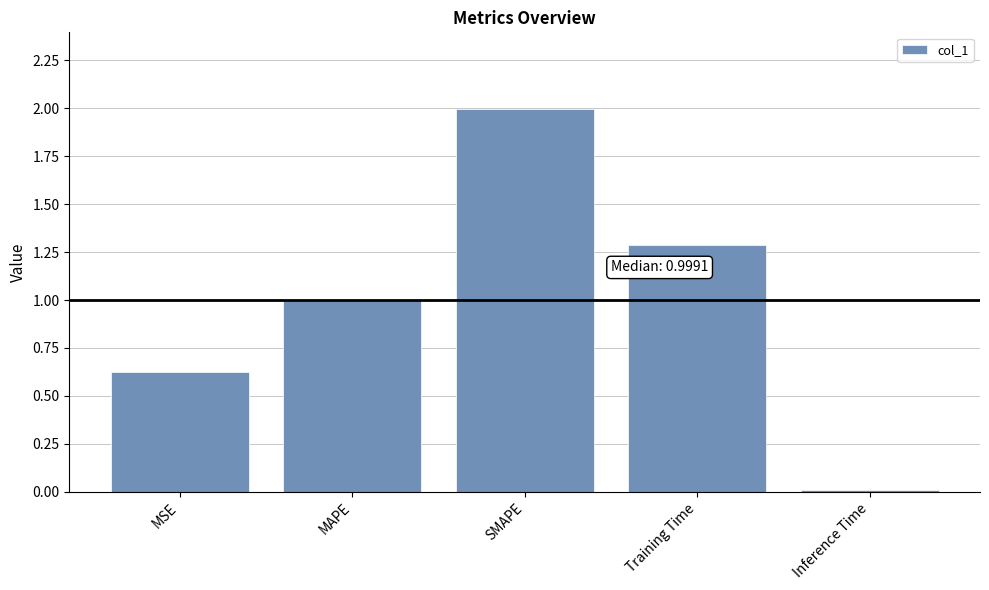

What is the sum of the values at SMAPE and Inference Time?

2.0